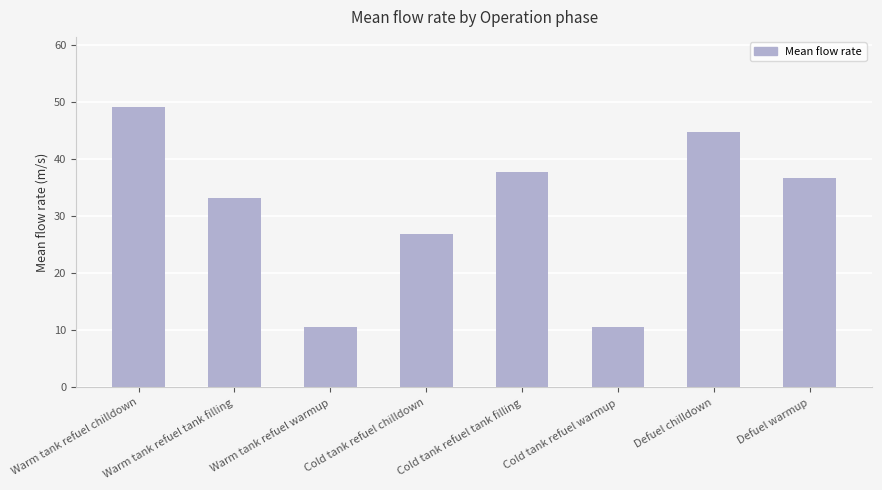

What is the minimum value shown in the chart?

10.5